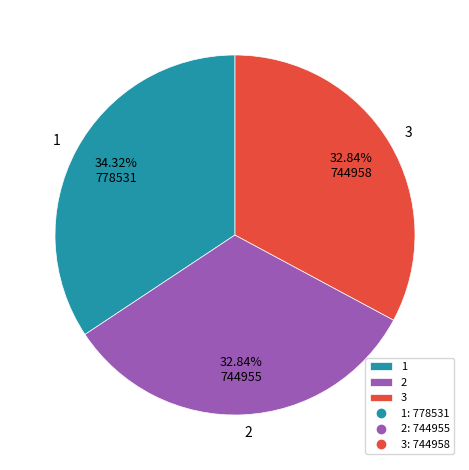

Which category has the biggest portion of the pie?

1